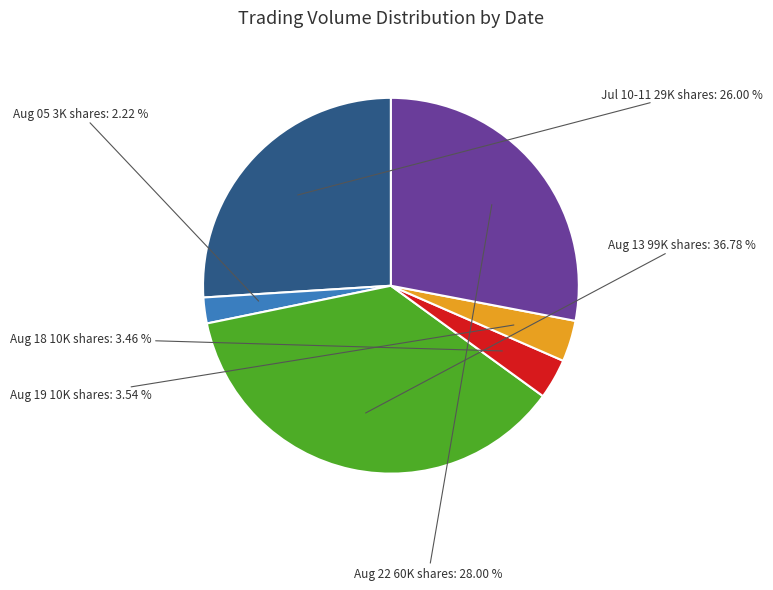

Which category has the smallest portion of the pie?

Aug 05 3K shares